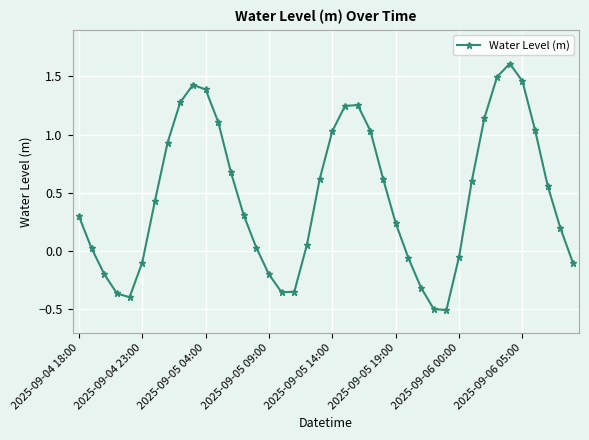

True or false: there are more than 2 points higher than both neighbors.

True